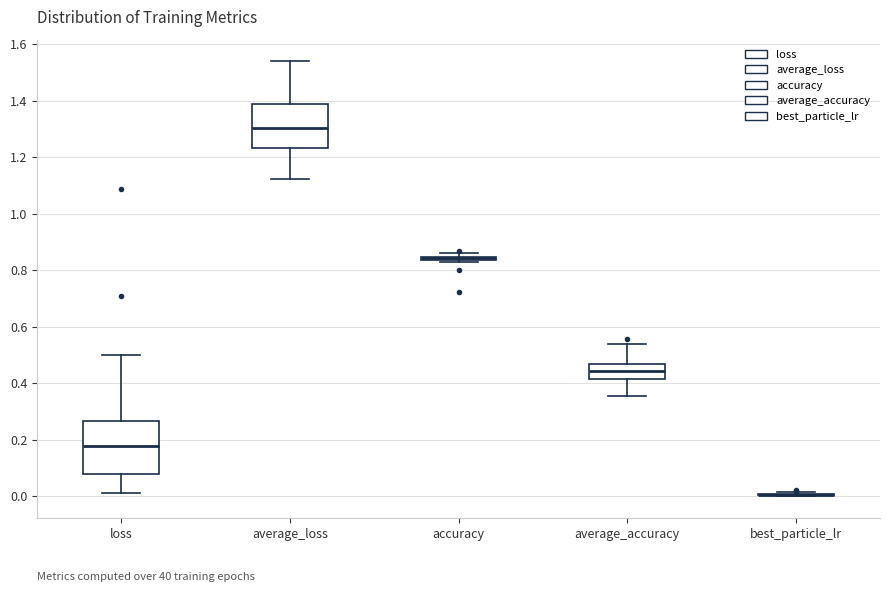

Comparing the boxes themselves (not the whiskers), which one is the tallest?

loss